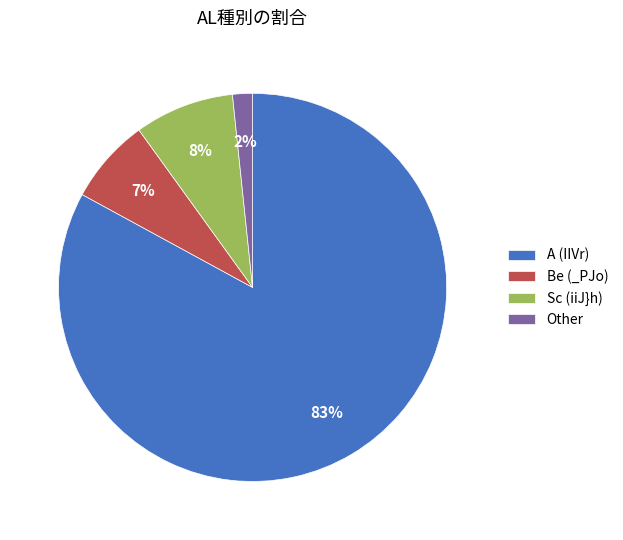

To the nearest percent, what is the difference between the Other and A slice percentages?

81%